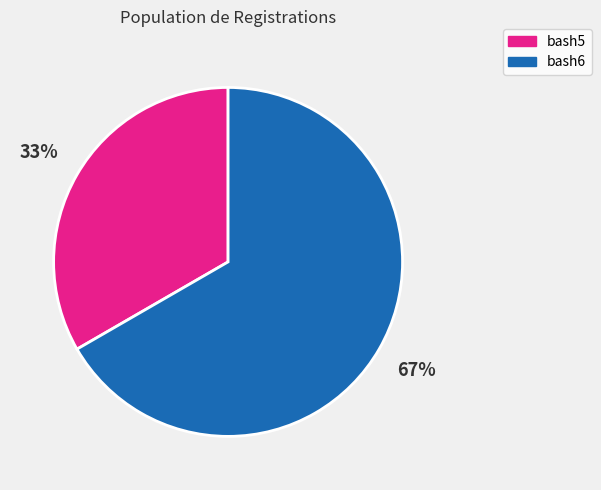

What is the smallest slice in the pie chart?

bash5